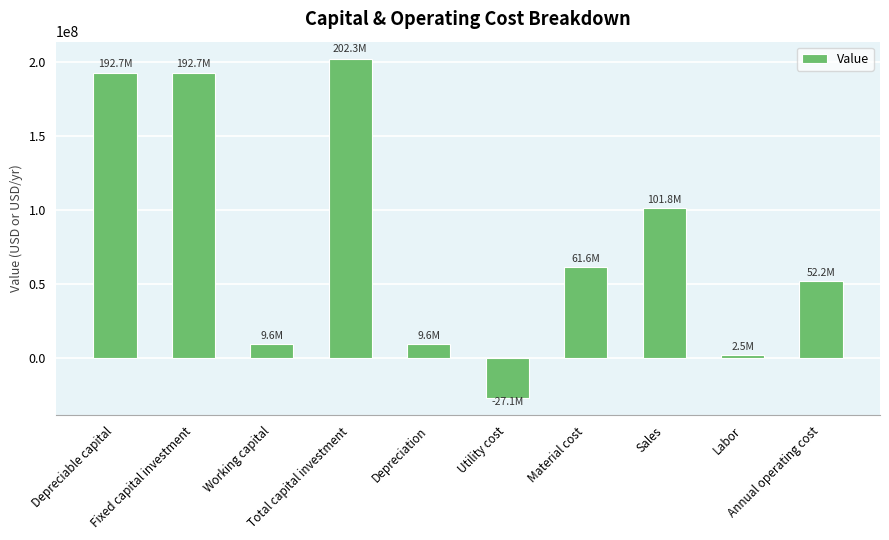

How many values are above zero?

9